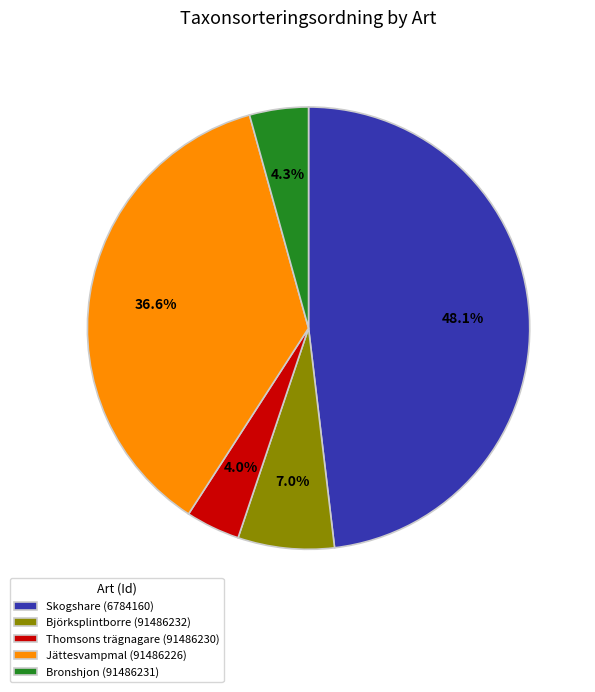

Approximately how many times larger is the value at Thomsons trägnagare (91486230) compared to Björksplintborre (91486232)?

0.6